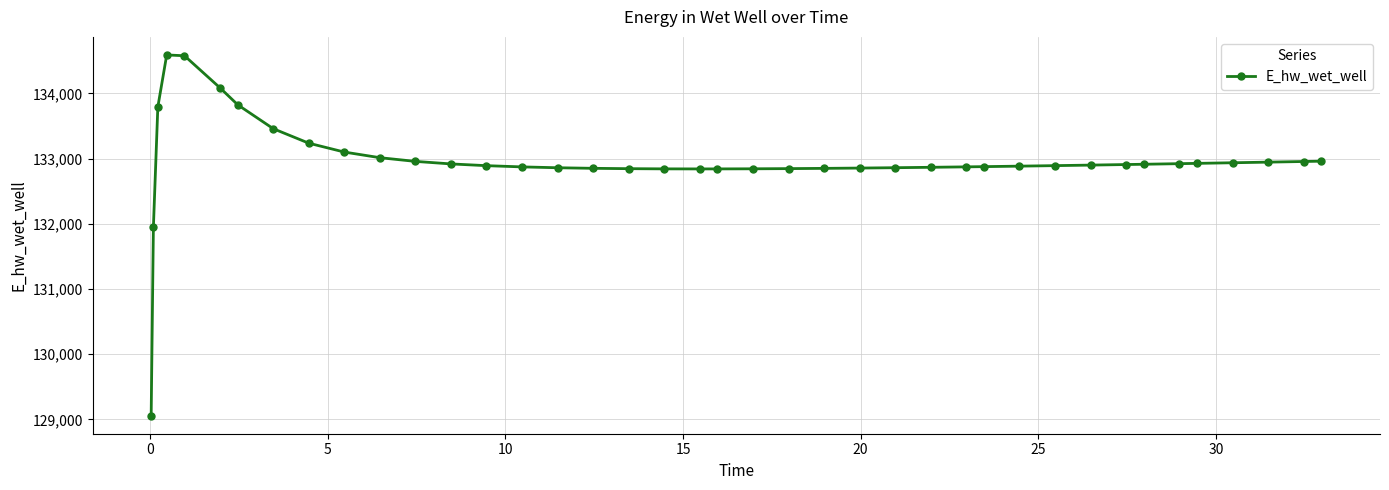

What is the minimum value shown in the chart?

129056.1